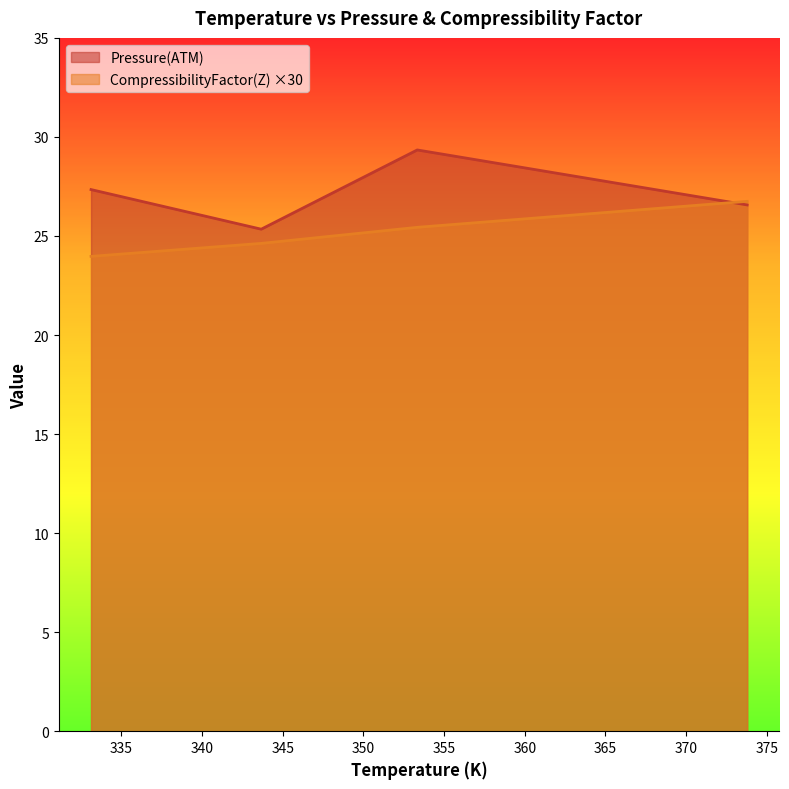

What is the maximum value shown in the chart?

29.3